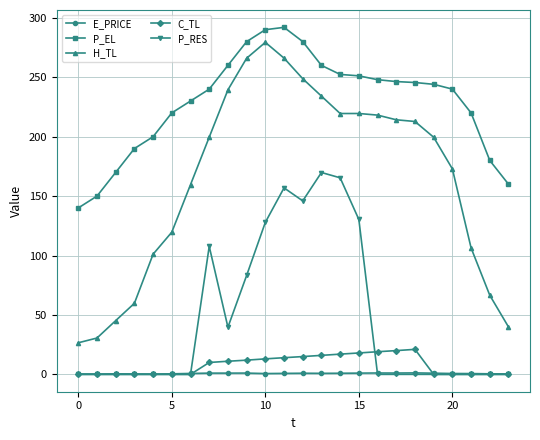

Which series has the largest range (max minus min)?

H_TL